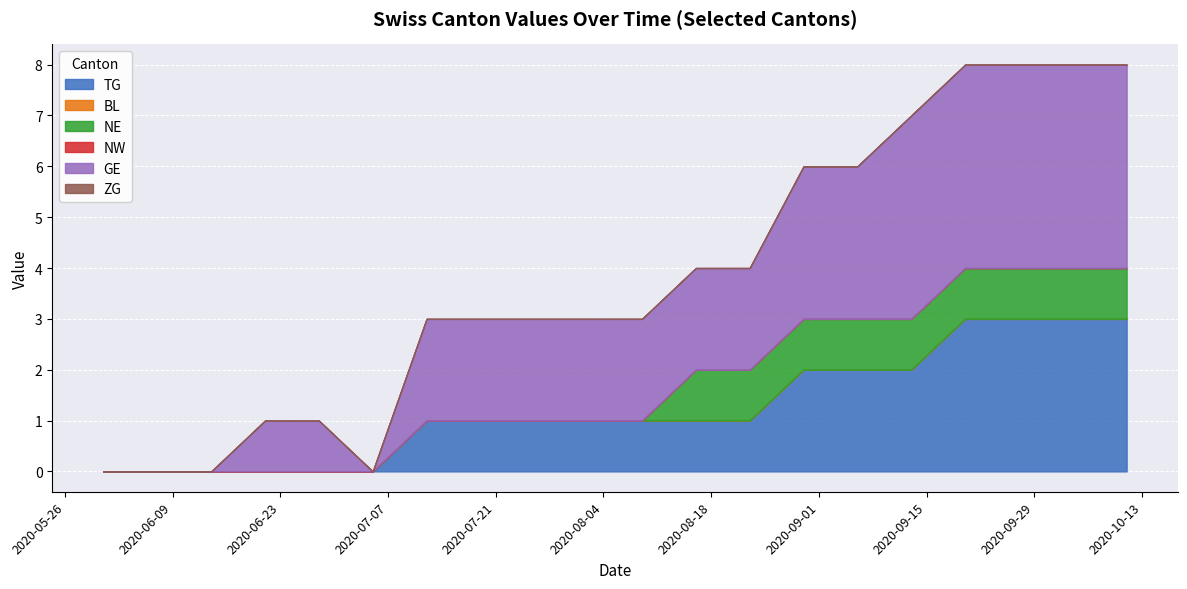

True or false: GE and TG cross at least once.

False